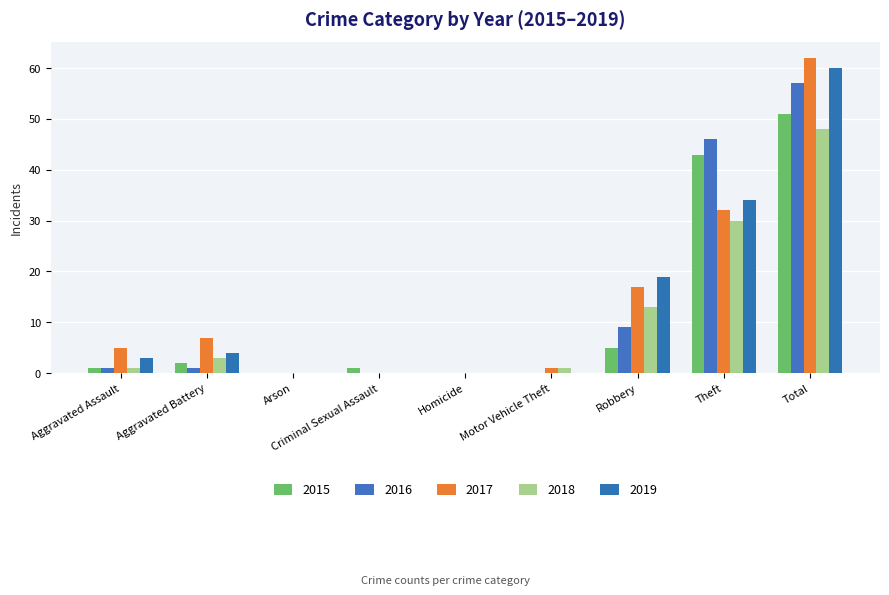

What is the average value of the 2019 series?

13